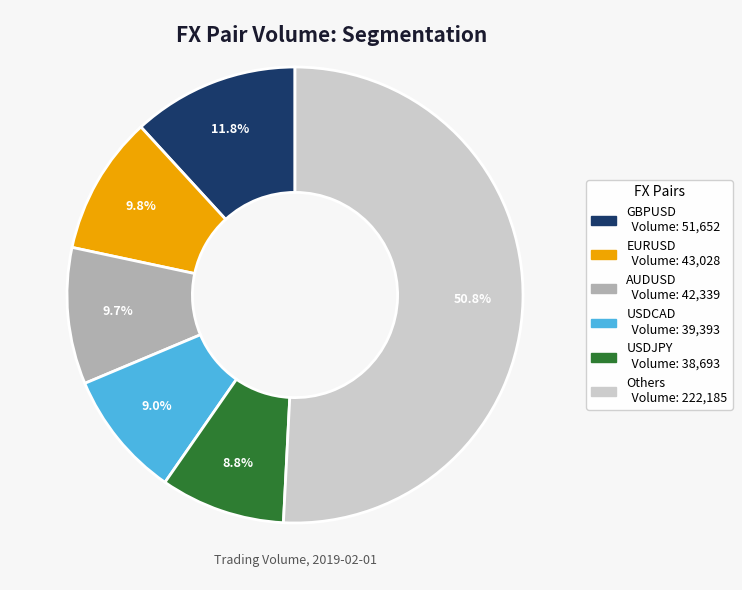

Does any single category account for the majority?

Yes